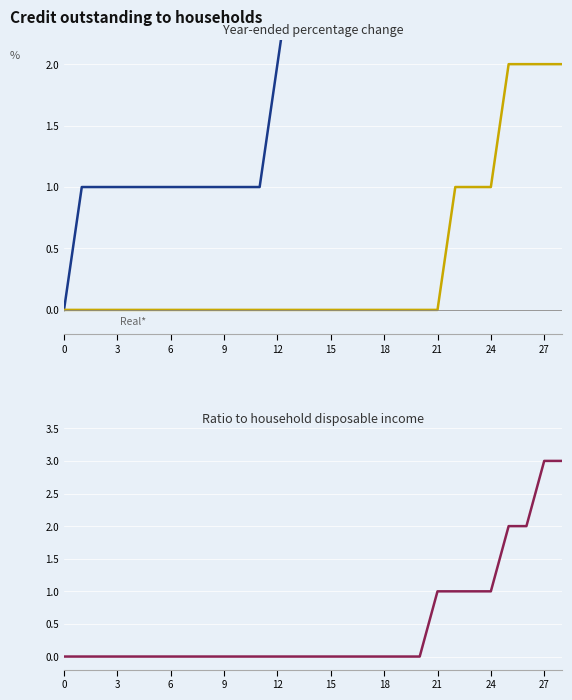

What is the maximum value shown in the chart?

4